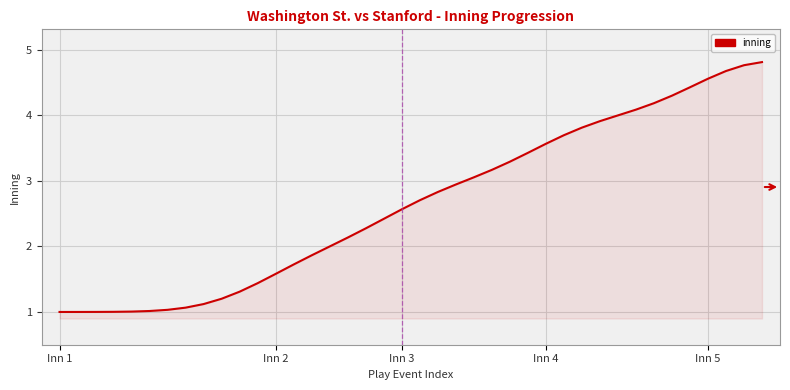

Does the chart display data point markers on the line(s)?

No